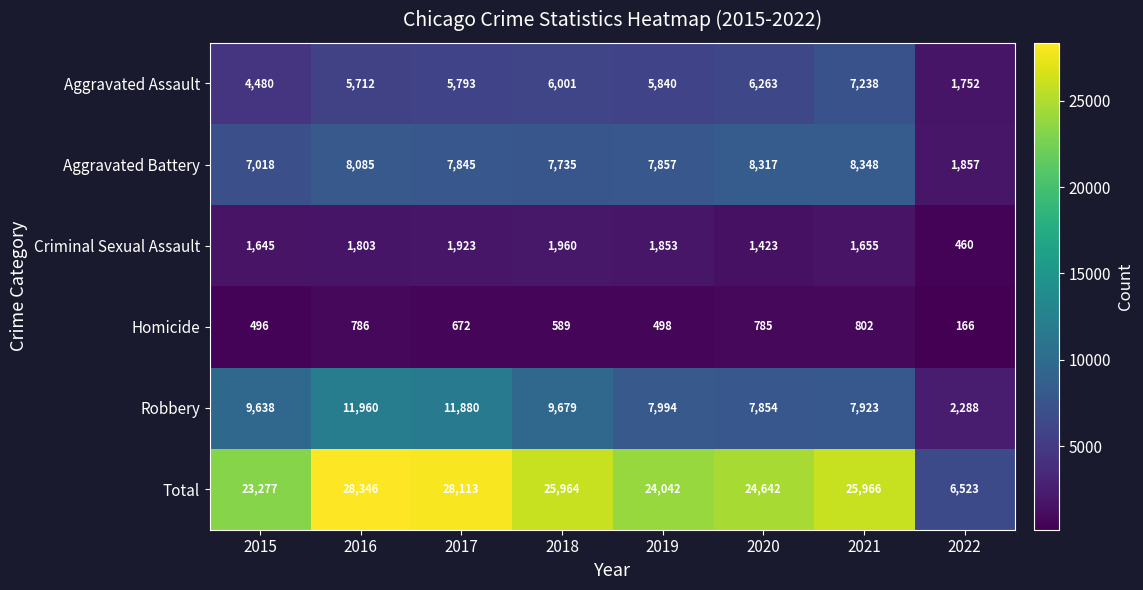

At 2022, list the series in order from largest to smallest.

Total, Robbery, Aggravated Battery, Aggravated Assault, Criminal Sexual Assault, Homicide